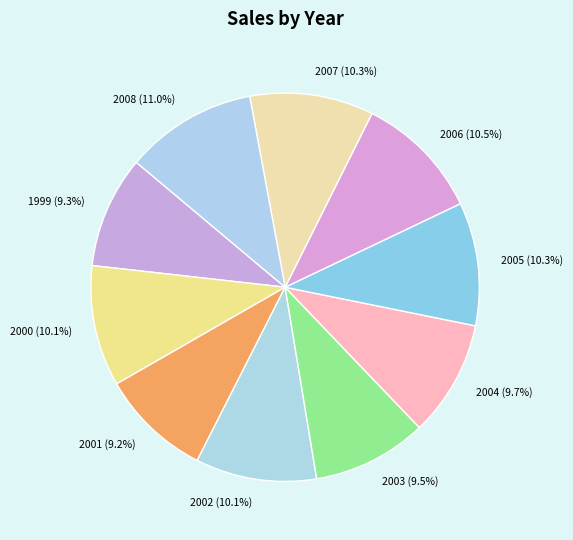

How many segments does this pie chart have?

10